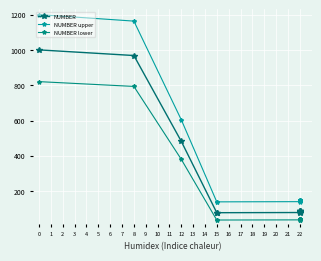

What is the value of the NUMBER point at the 5th from the left?

77.0